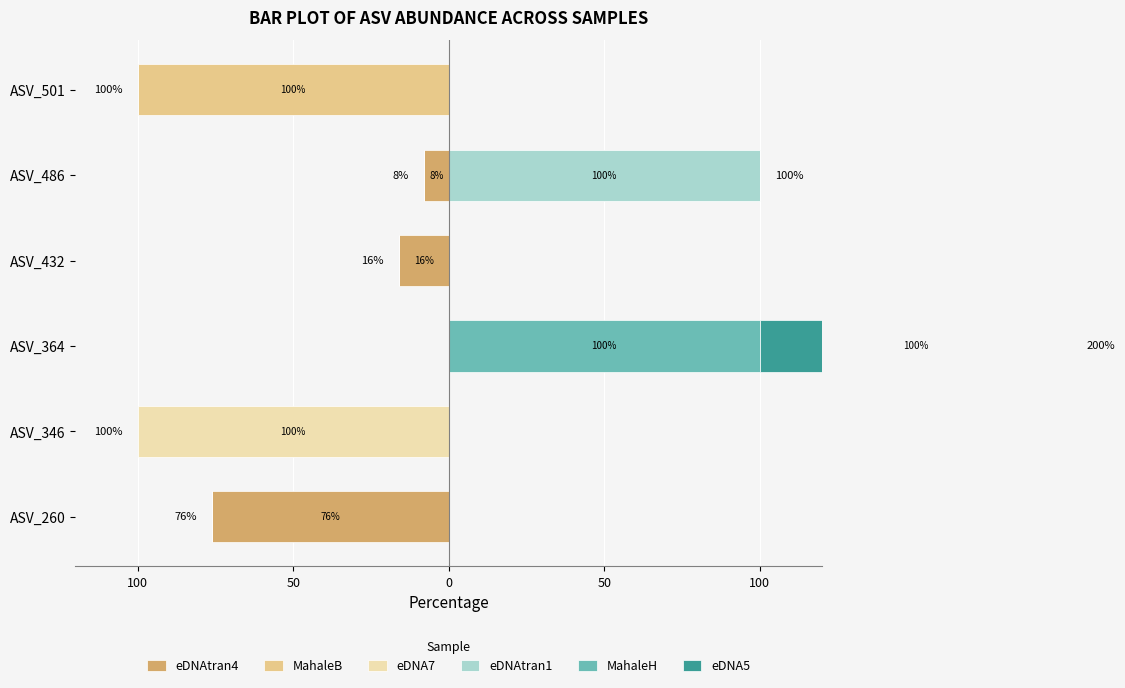

At ASV_501, list the series in order from smallest to largest.

MahaleB, eDNAtran4, eDNA7, eDNAtran1, MahaleH, eDNA5